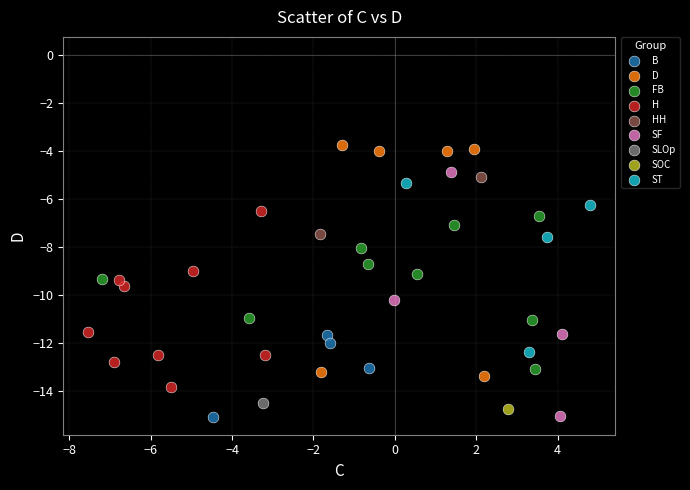

What are all the series names shown in the legend?

B, D, FB, H, HH, SF, SLOp, SOC, ST